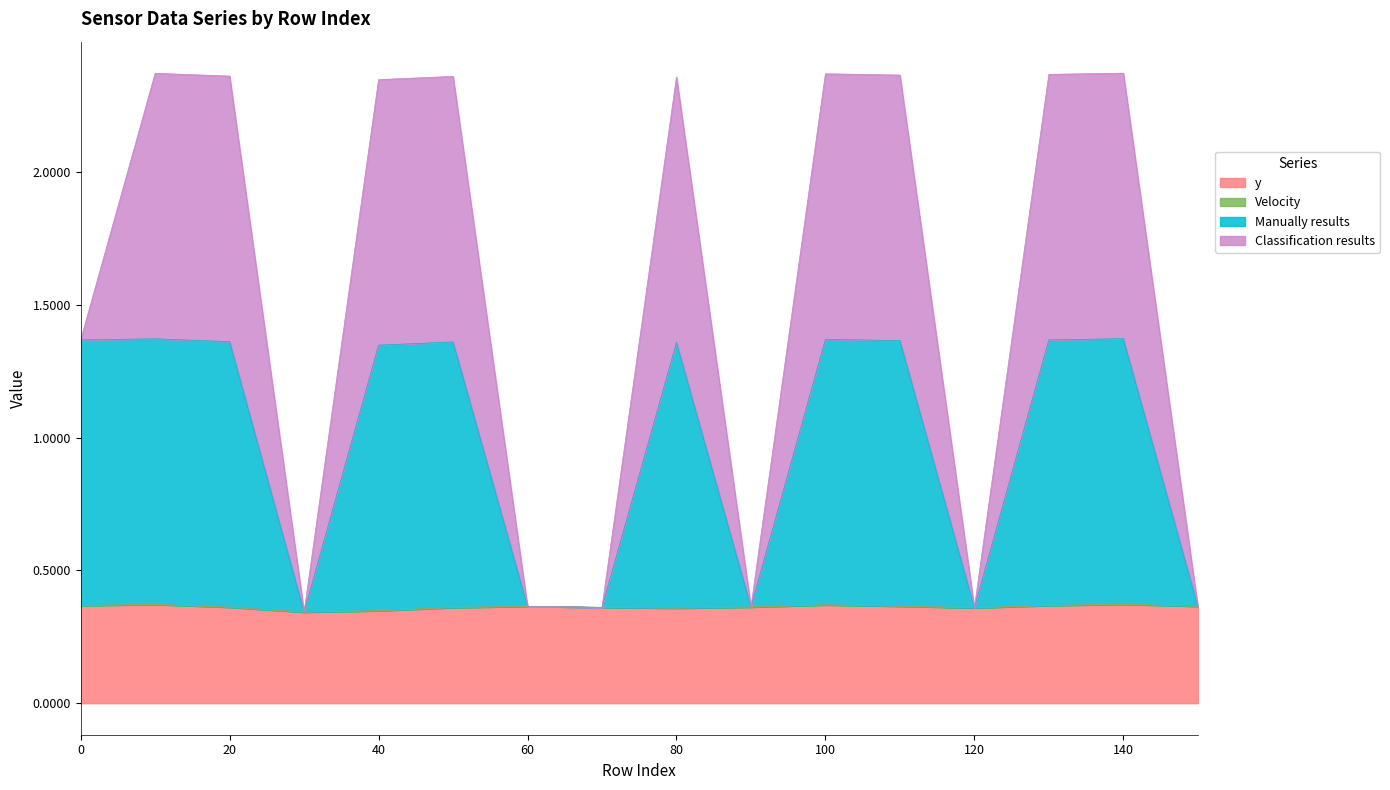

Where is the first local maximum for Manually results?

10